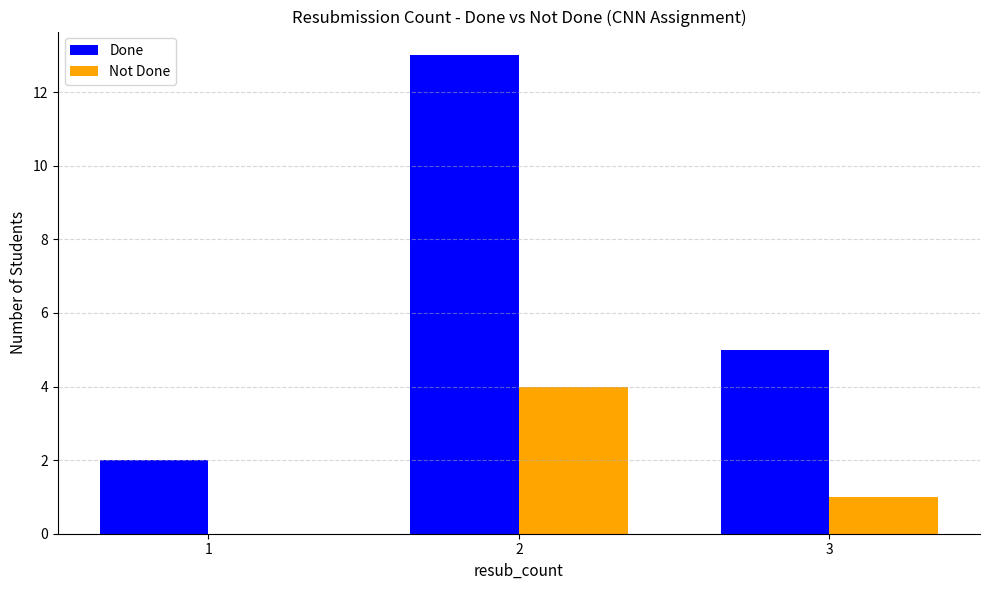

Between 1 and 2, which series saw the biggest shift?

Done